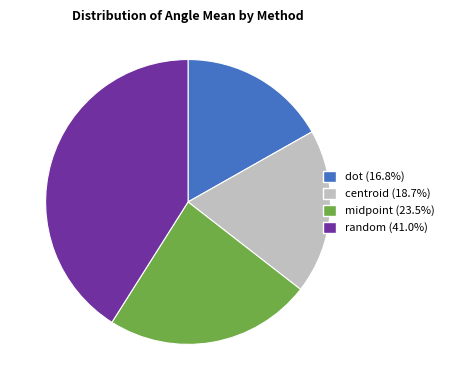

Does dot account for over 50% of the chart?

No